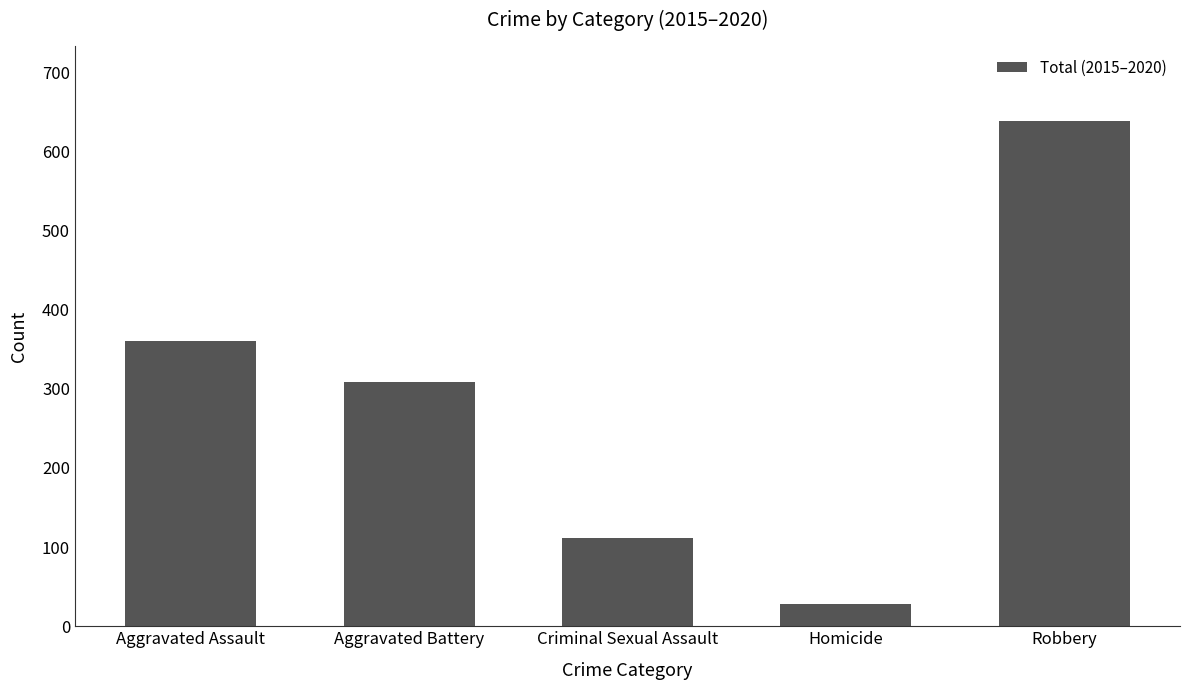

Is it true that the value at Robbery is 638?

True